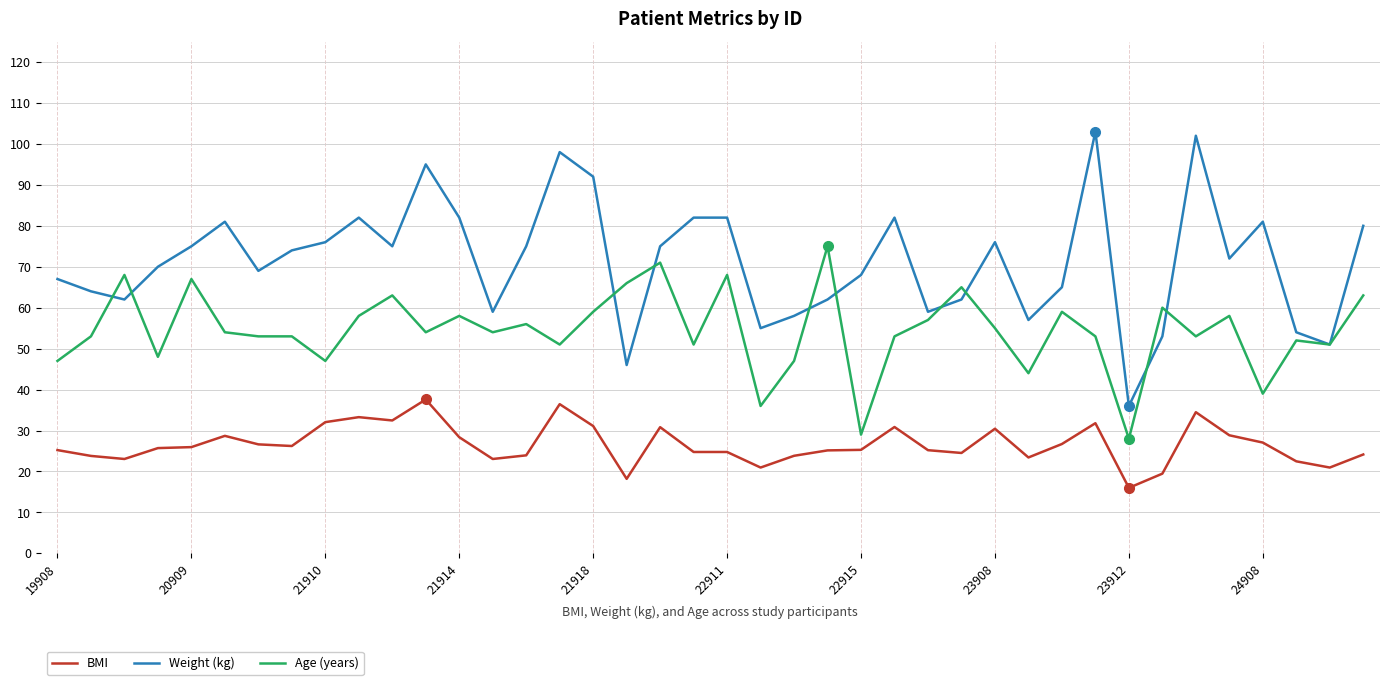

Which series has the largest total across all categories?

Weight (kg)